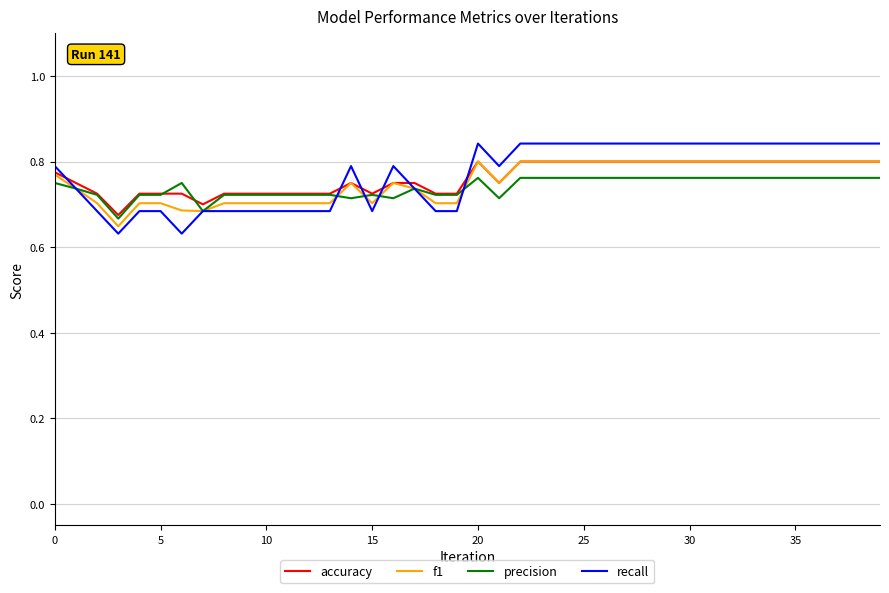

Which series has the widest spread of values?

recall